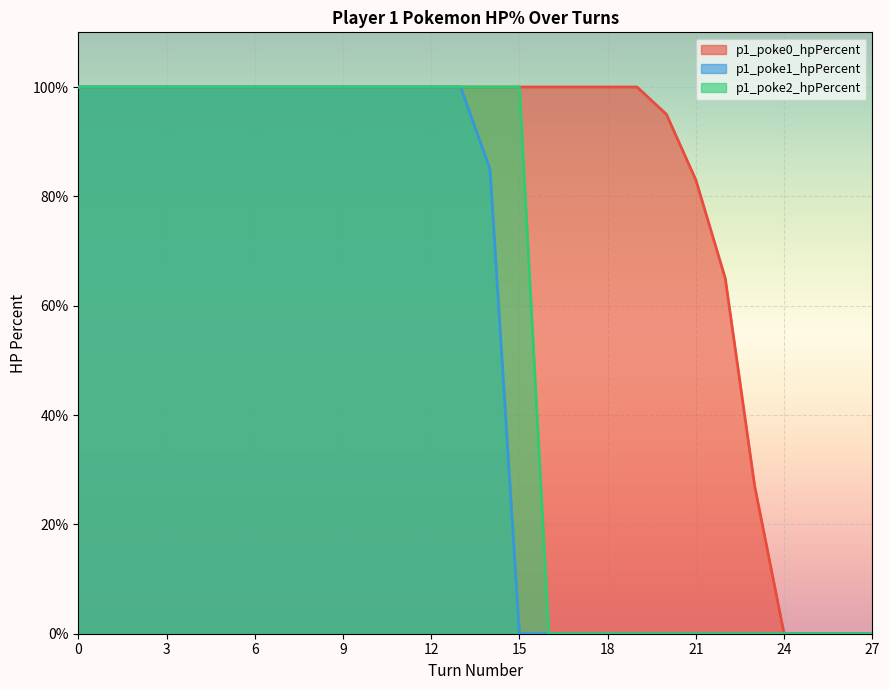

At 15, list the series in order from smallest to largest.

p1_poke1_hpPercent, p1_poke0_hpPercent, p1_poke2_hpPercent